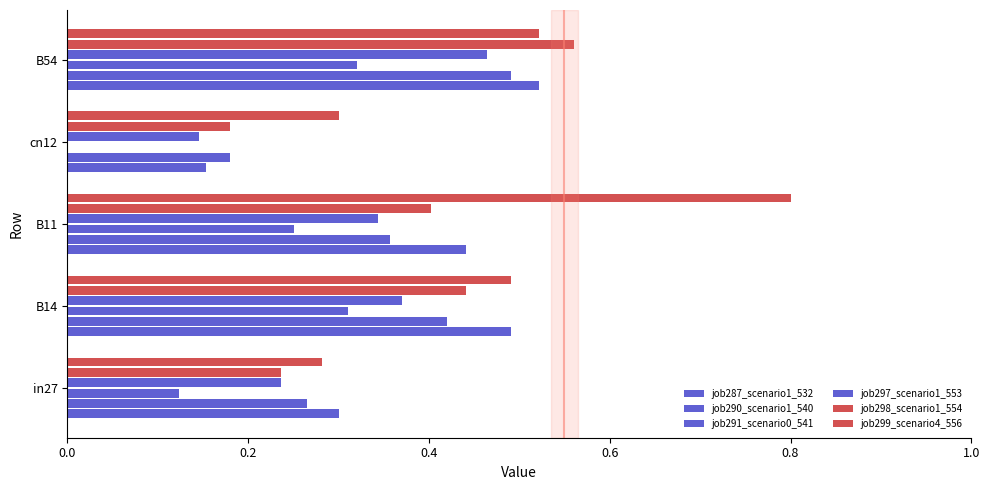

How many values in job291_scenario0_541 are above zero?

4